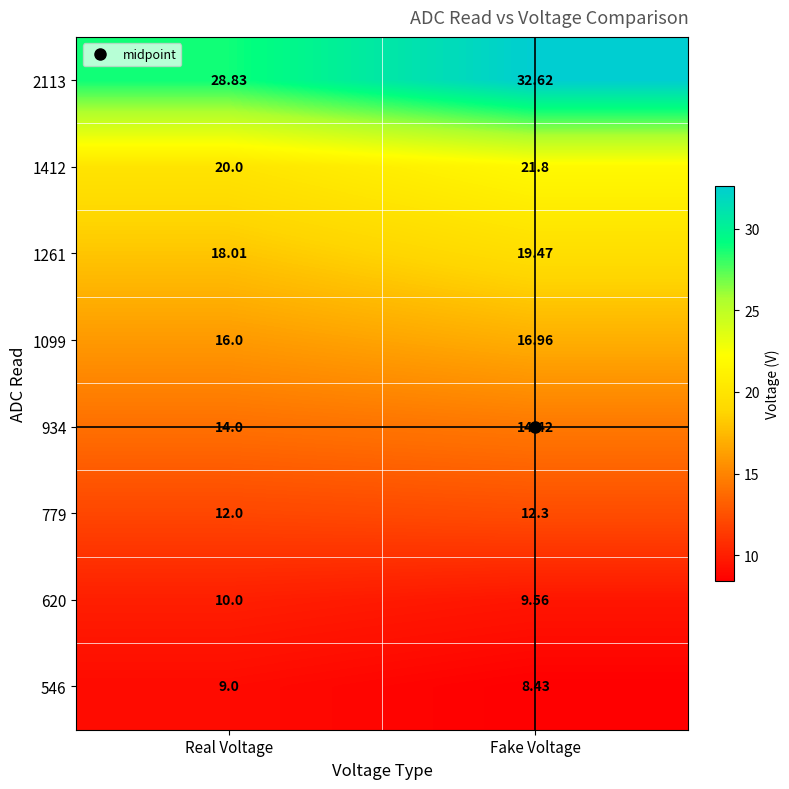

Rank the categories by 2113 value from highest to lowest.

Fake Voltage, Real Voltage